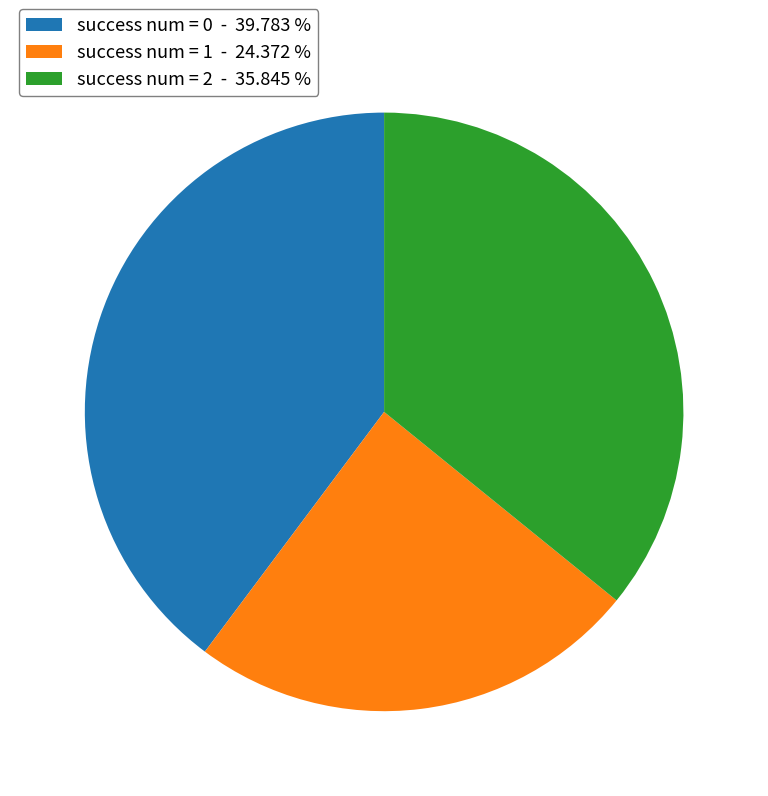

Is there any slice that represents more than half of the pie?

No